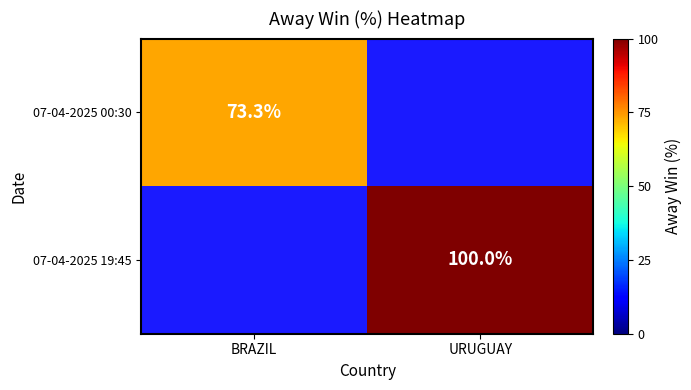

Is the value of 07-04-2025 00:30 at BRAZIL greater than the value of 07-04-2025 19:45 at URUGUAY?

No